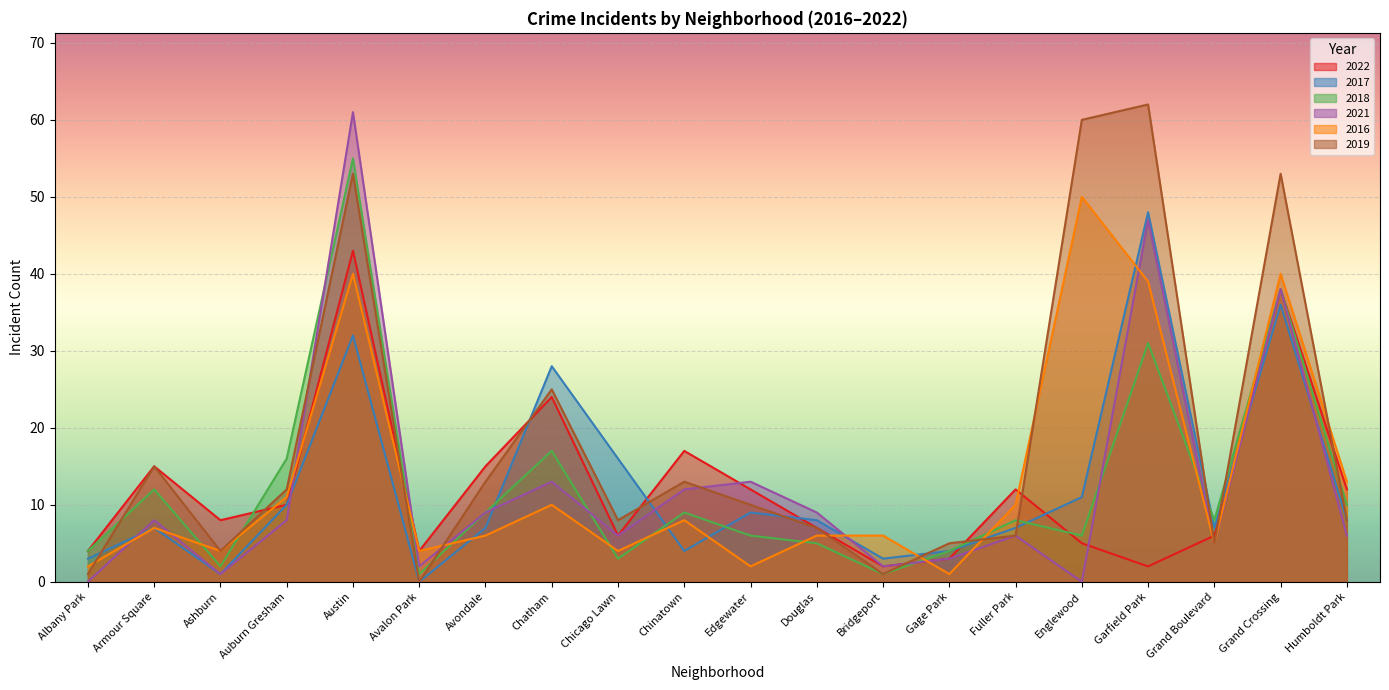

What is the total value across all series at Ashburn?

20